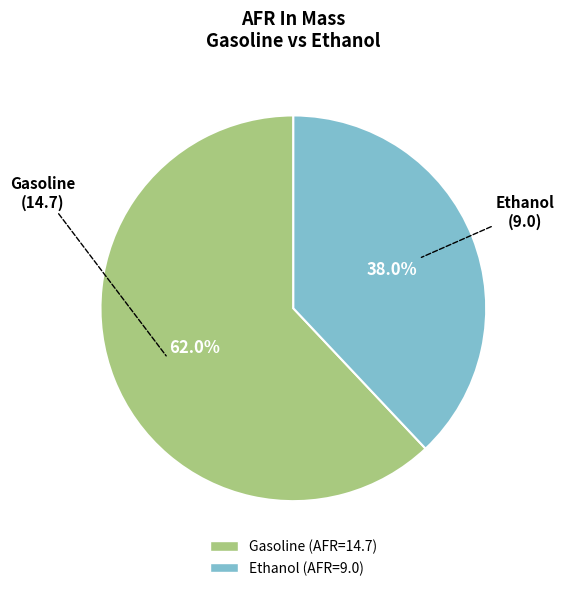

Does any single category account for the majority?

Yes